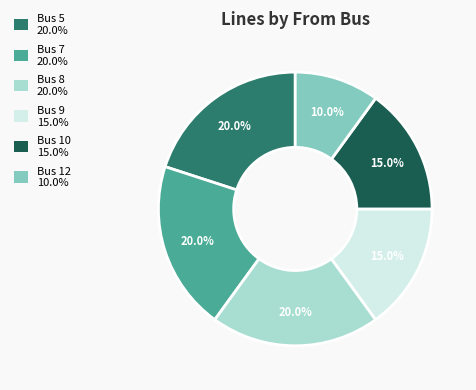

Is there a majority slice in this chart?

No